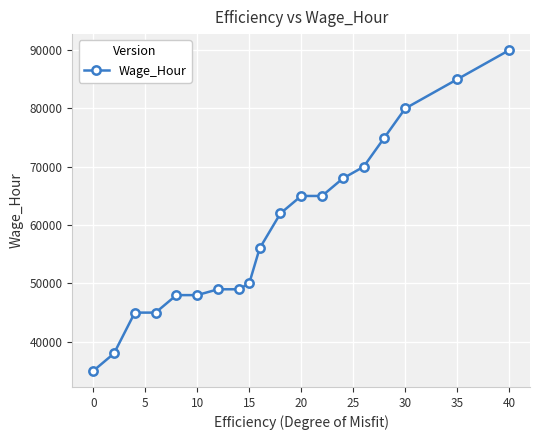

What is the smallest value displayed?

35000